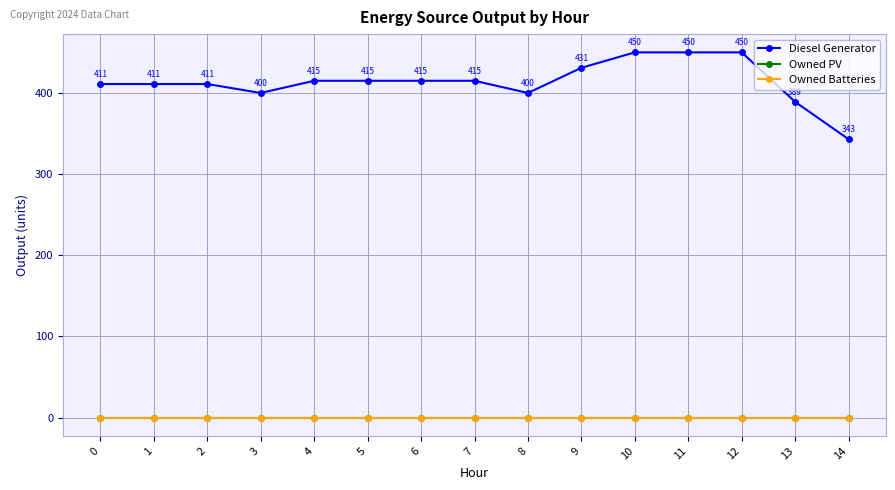

Which series has the largest total across all categories?

Diesel Generator